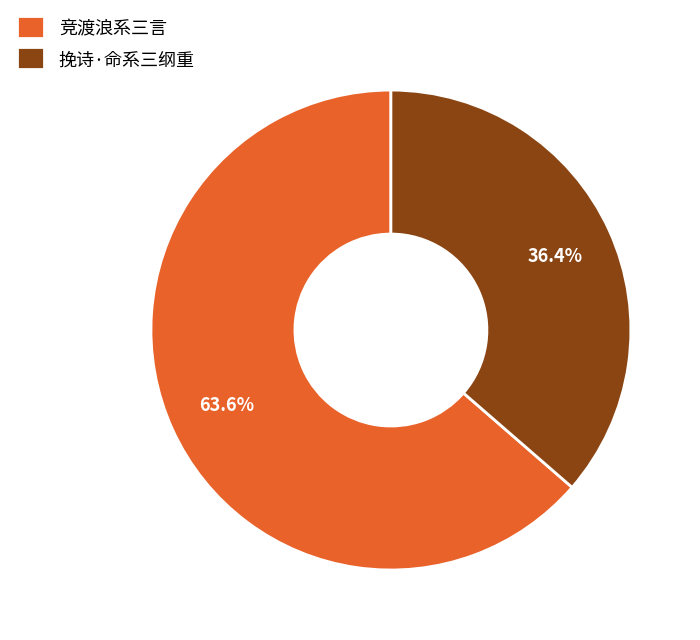

What percentage is the 挽诗·命系三纲重 slice, to the nearest percent?

36%